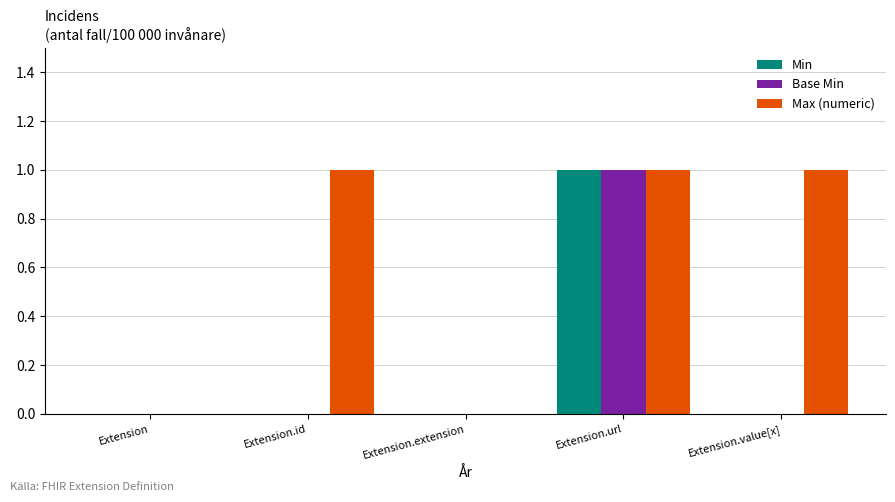

Reading right to left, list all the values displayed in this chart.

Min: 0	1	0	0	0
Base Min: 0	1	0	0	0
Max (numeric): 1	1	0	1	0